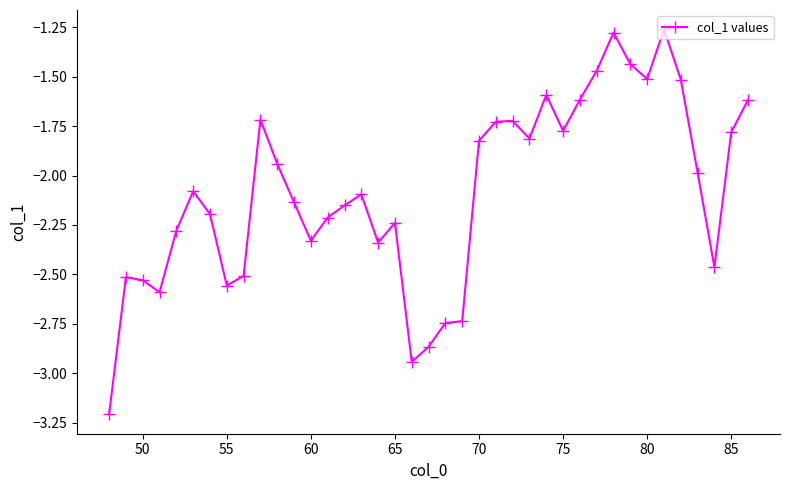

How many lines are shown in the chart?

1